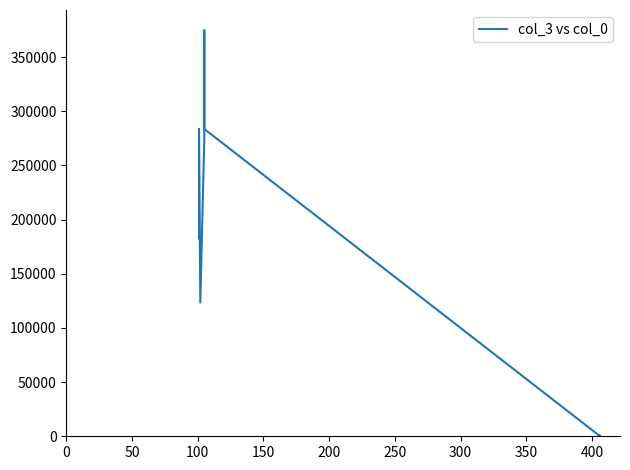

Reading right to left, what are all the values shown in this chart?

456	123	283665	374746	273646	123456	283746	182745